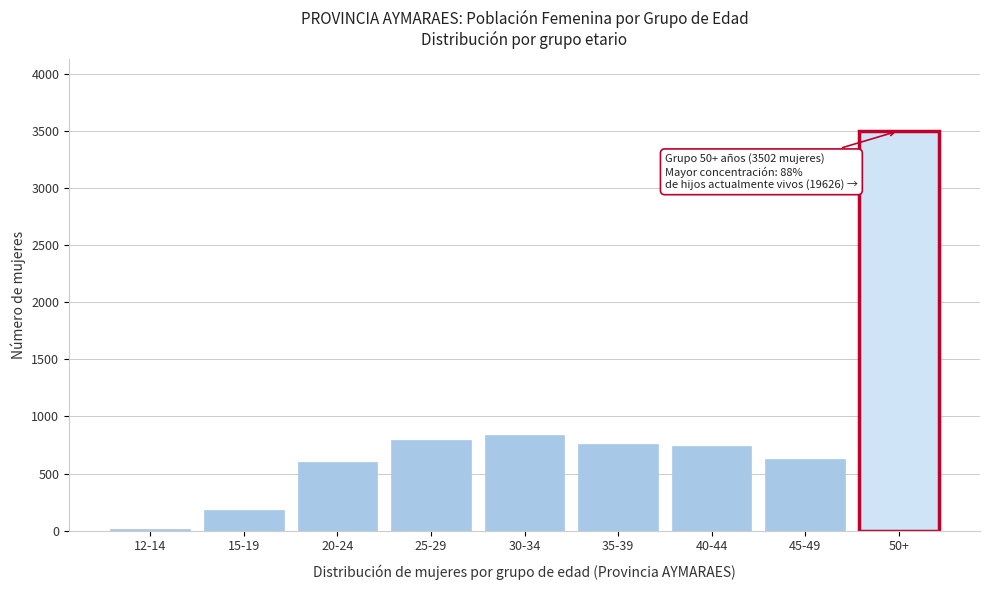

Reading right to left, what are all the values shown in this chart?

50+=3502	45-49=625	40-44=738	35-39=758	30-34=837	25-29=791	20-24=605	15-19=185	12-14=14